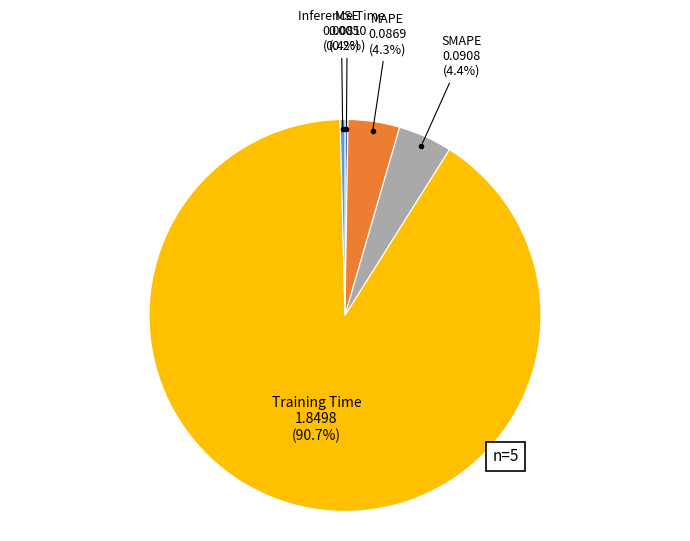

Is there a majority slice in this chart?

Yes